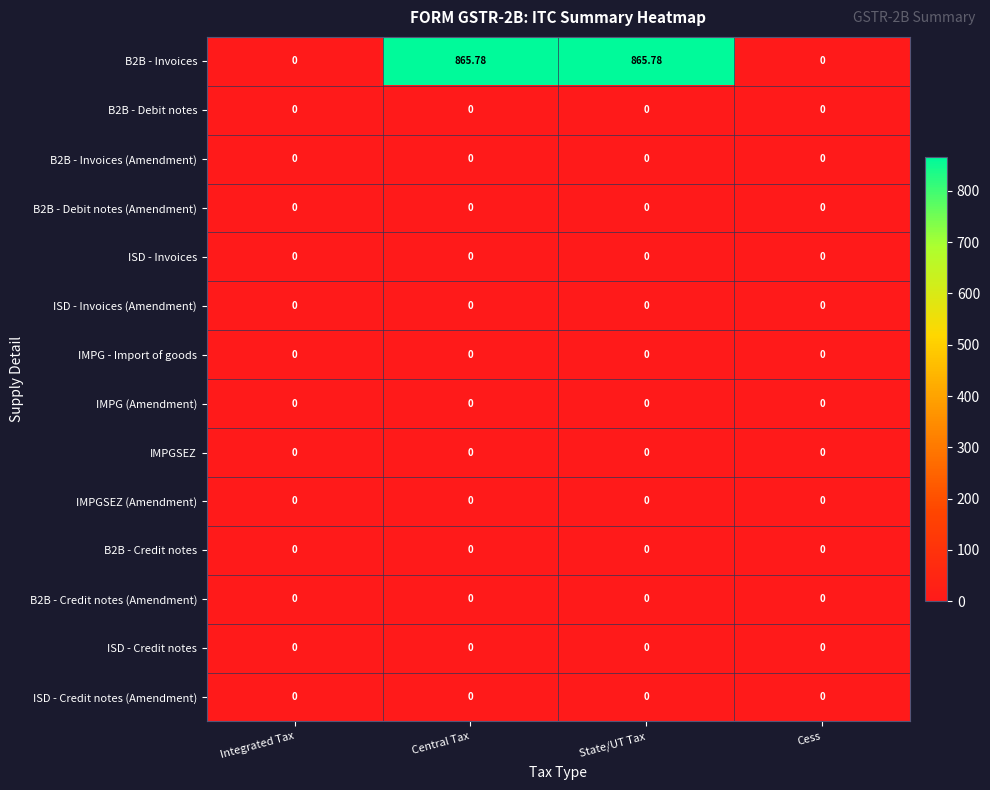

Count the number of categories in the chart.

4